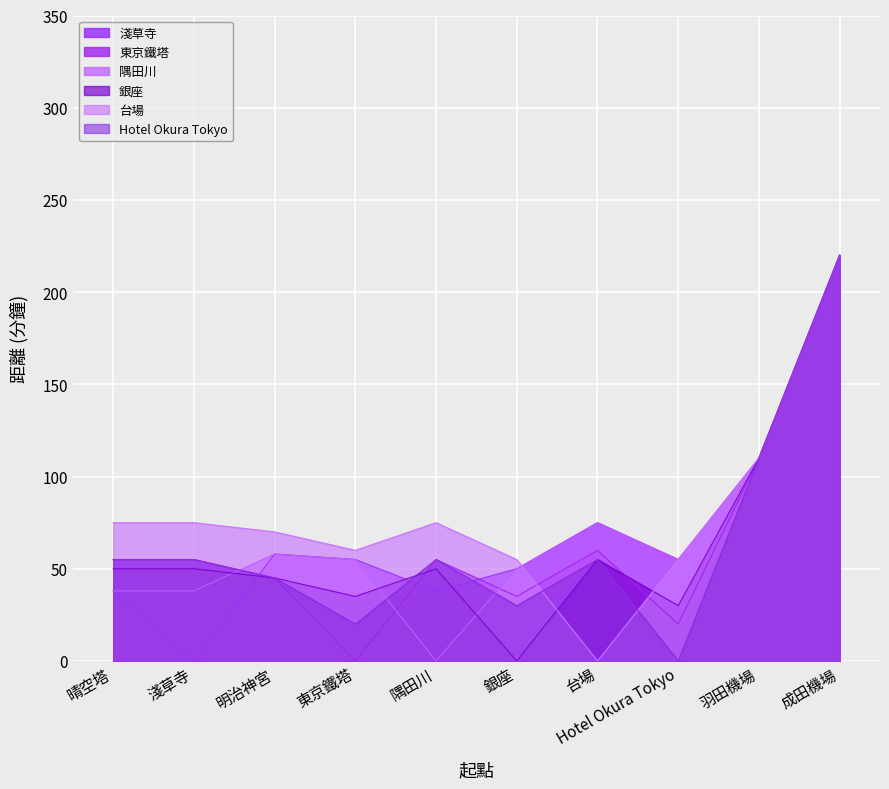

True or false: Hotel Okura Tokyo and 東京鐵塔 intersect in this chart.

False